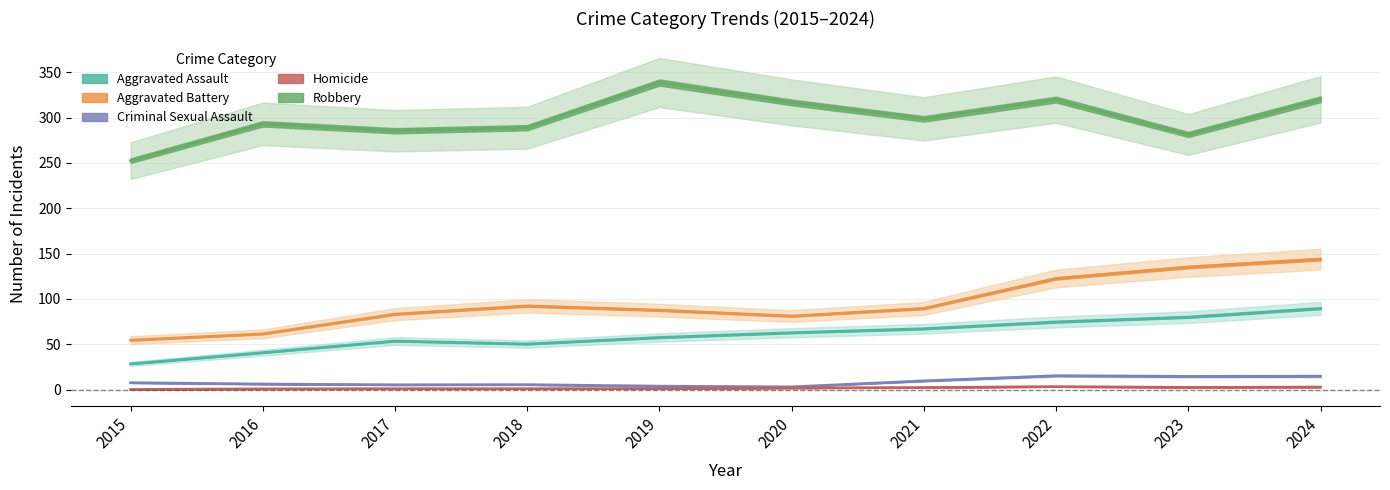

What is the greatest value displayed?

143.9